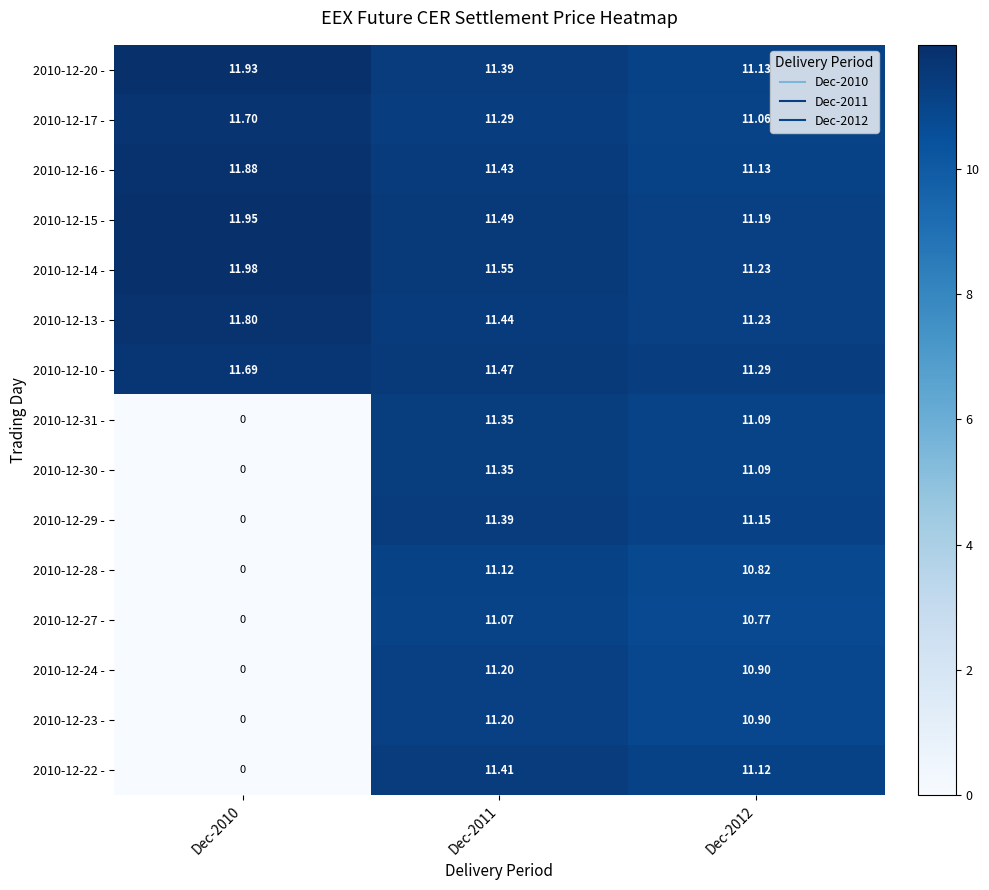

How many data points in 2010-12-28 - are above 10?

2